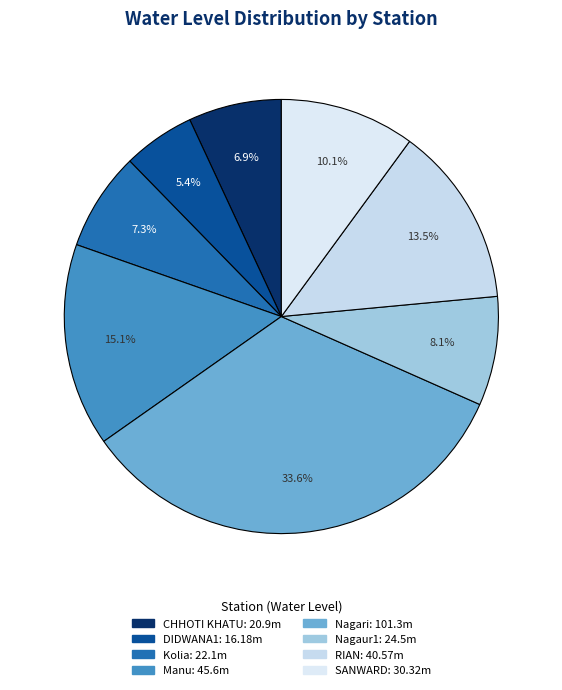

How many slices are in this pie chart?

8